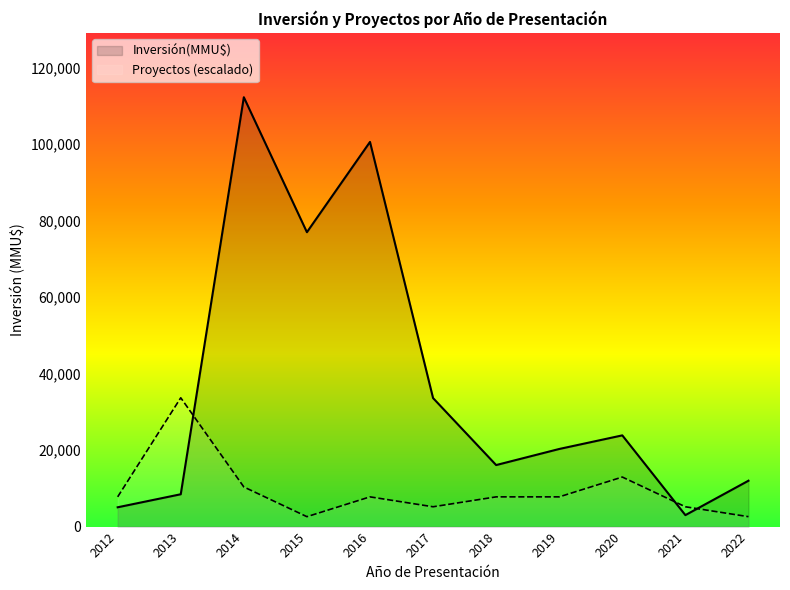

What is the sum of all Proyectos (escalado) values?

103661.5